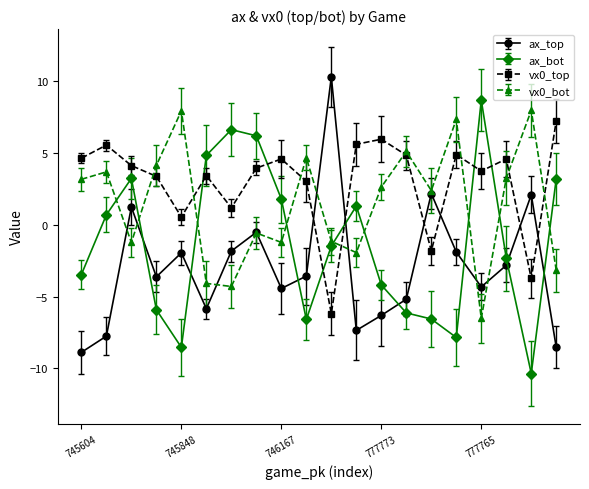

What is the maximum value shown in the chart?

10.3